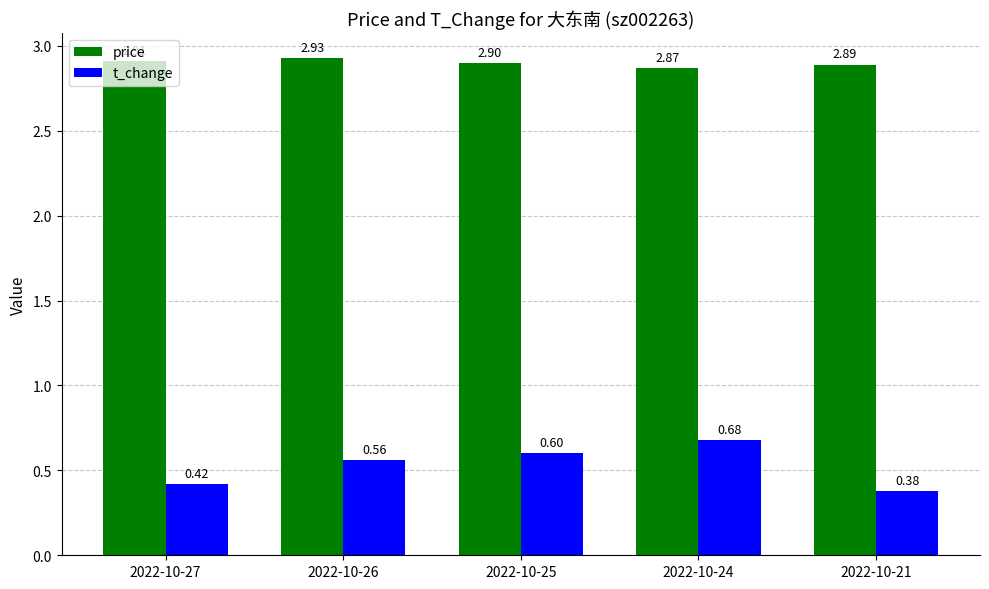

What is the difference between the highest and lowest values at 2022-10-24?

2.2